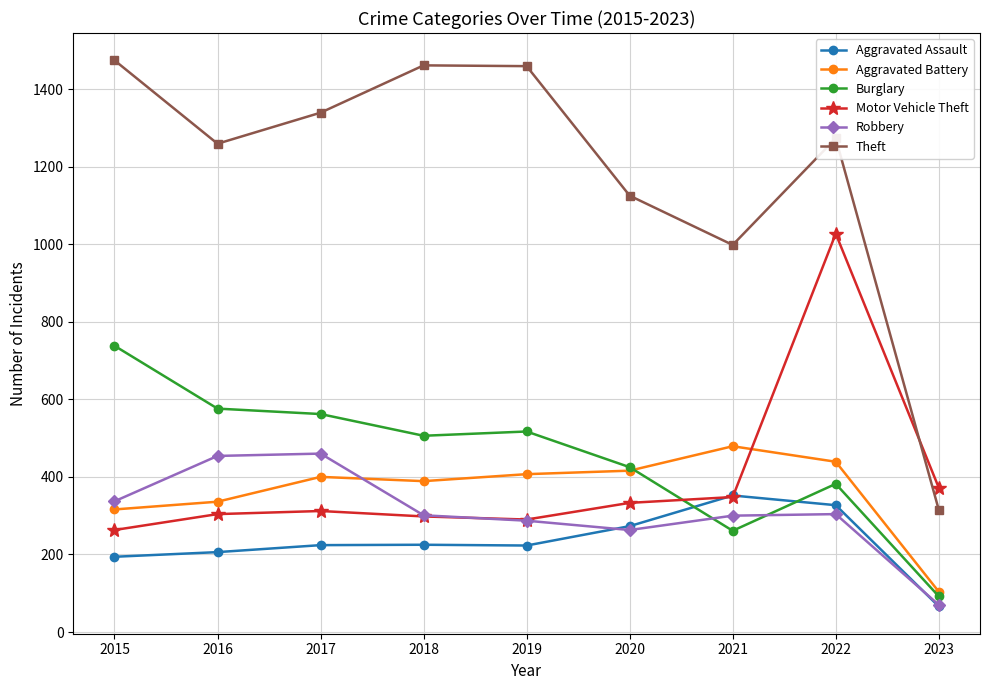

What is the highest value of the Burglary series?

738